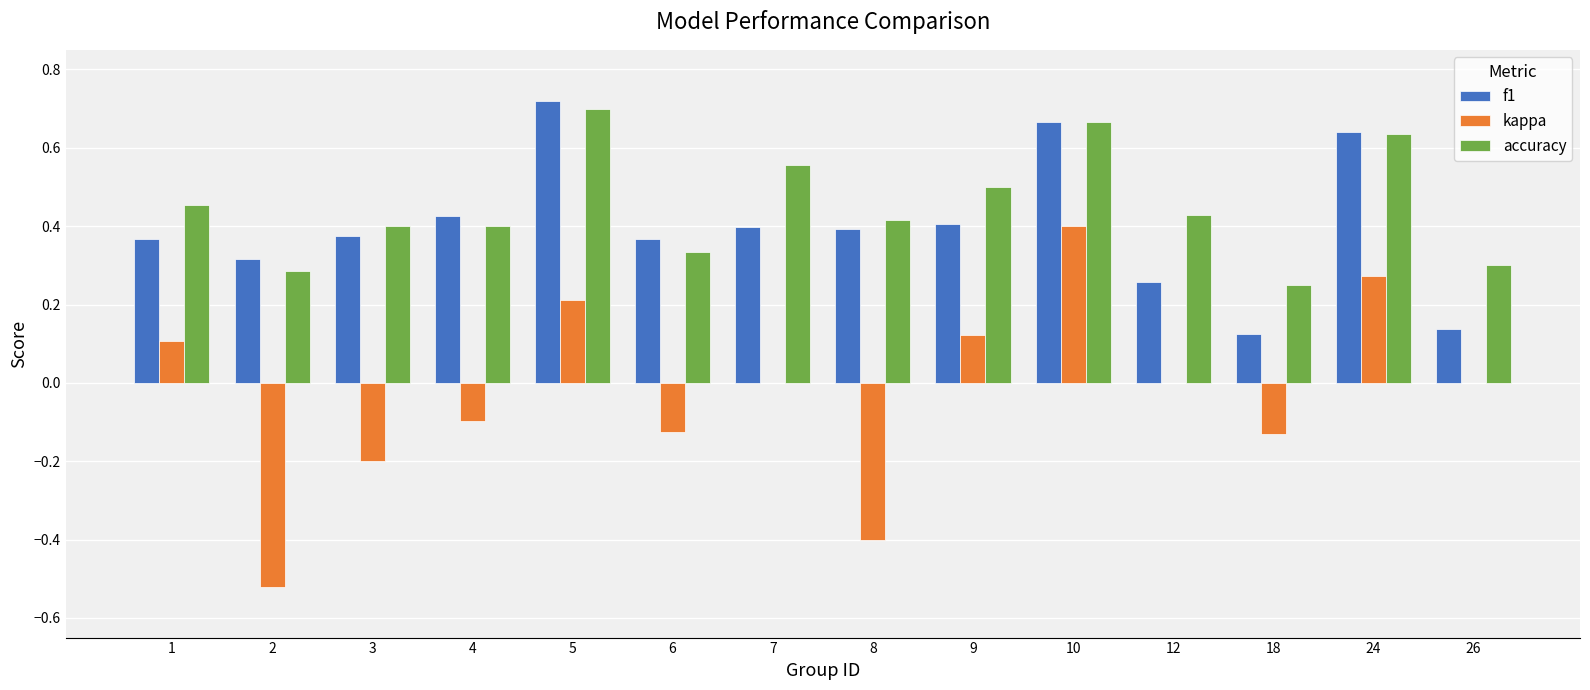

Which series has the largest range (max minus min)?

kappa